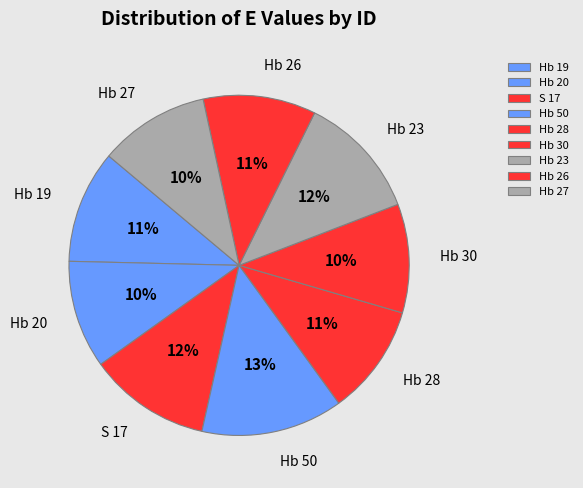

Is the sum of S 17 and Hb 19 greater than half?

No